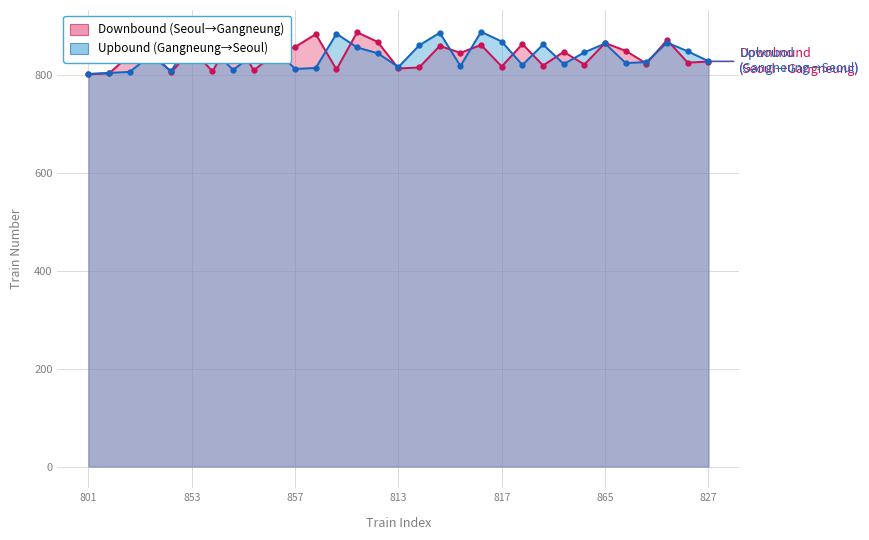

What is the difference between the Upbound (Gangneung→Seoul) values at 22 and 8?

20